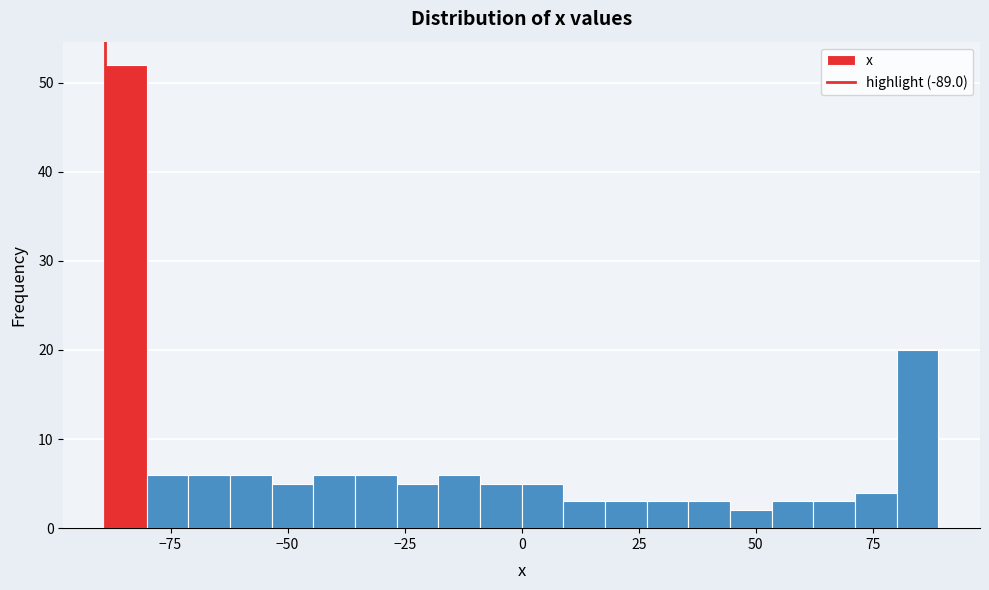

Read against the x-axis, roughly where is the centre of the tallest bar?

-85